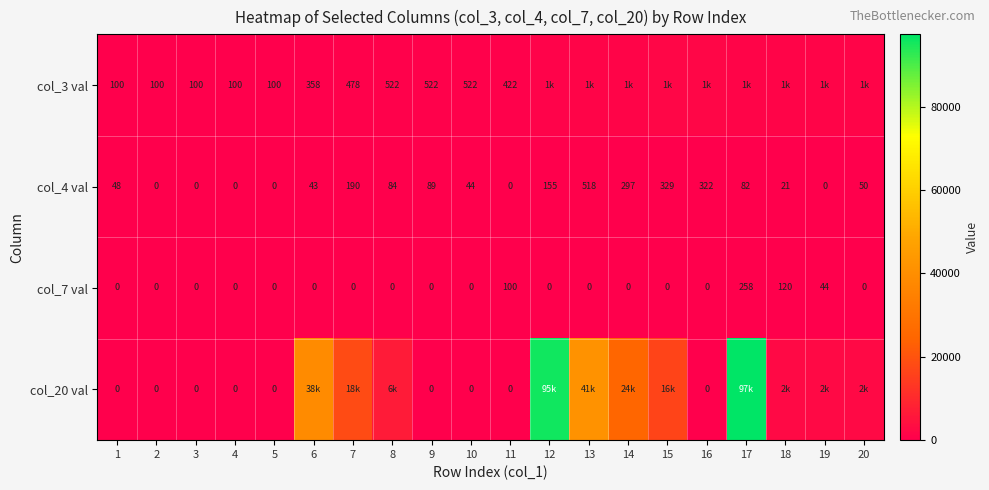

True or false: col_4 val has a value of 155 at 12.

True